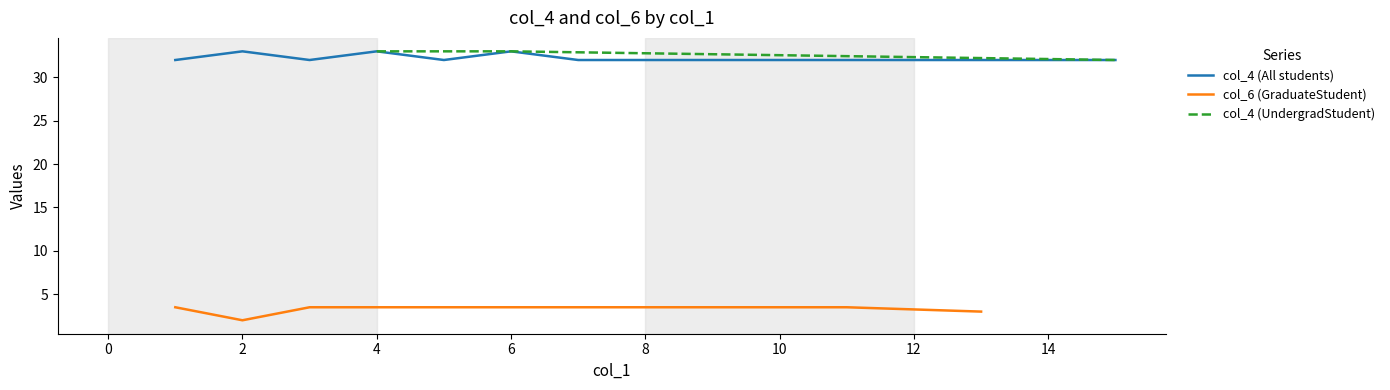

What is the maximum value for col_4 (All students)?

33